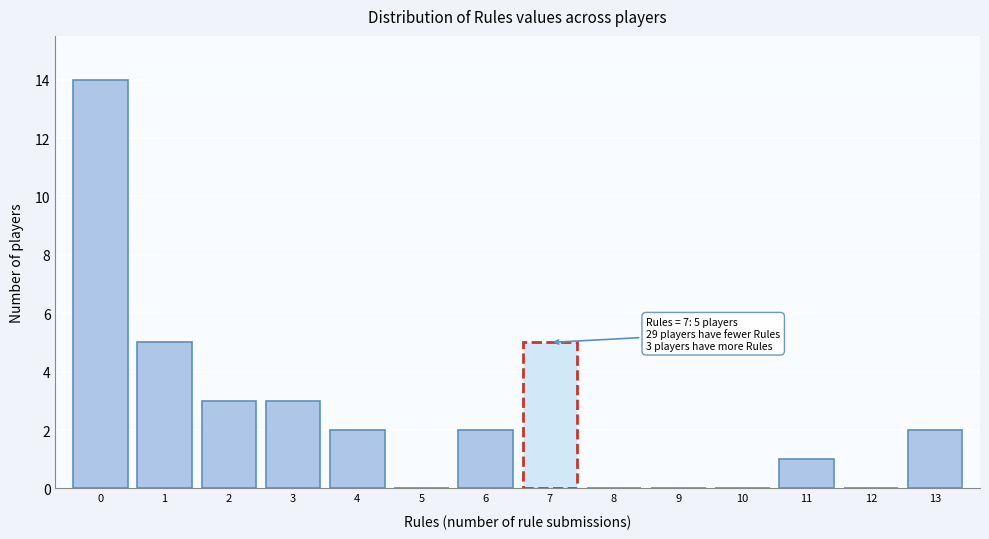

Reading left to right, transcribe all the data shown in this chart.

0=14	1=5	2=3	3=3	4=2	5=0	6=2	7=5	8=0	9=0	10=0	11=1	12=0	13=2